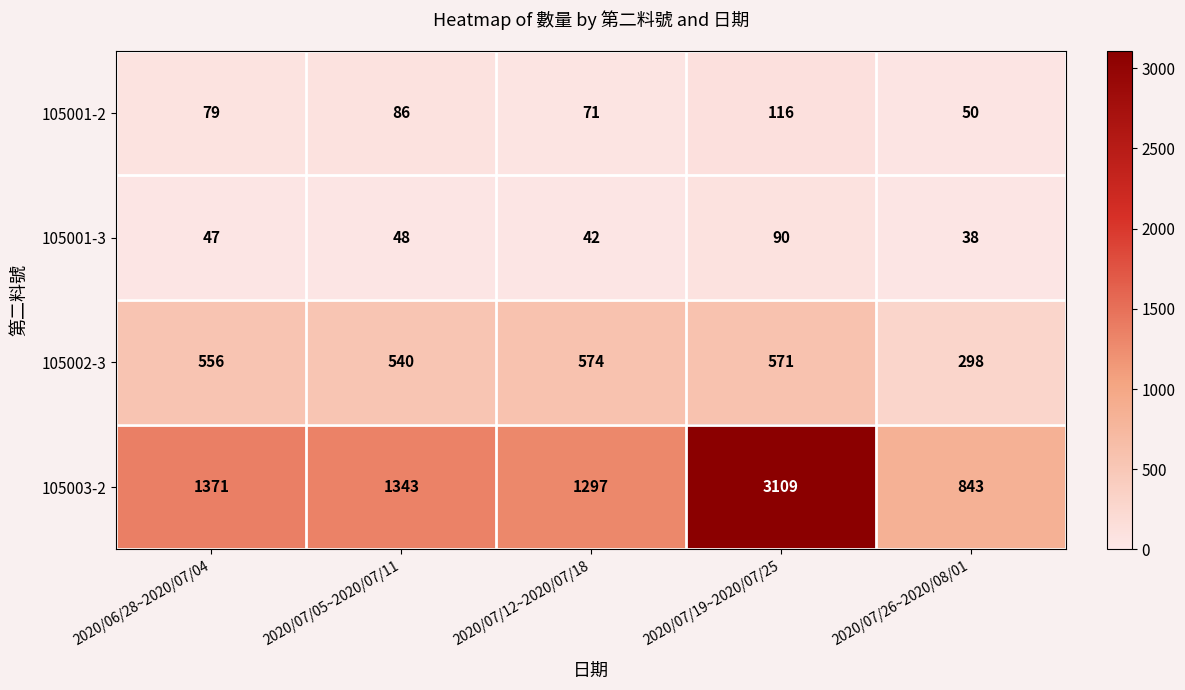

What is the total value across all series at 2020/07/26~2020/08/01?

1229